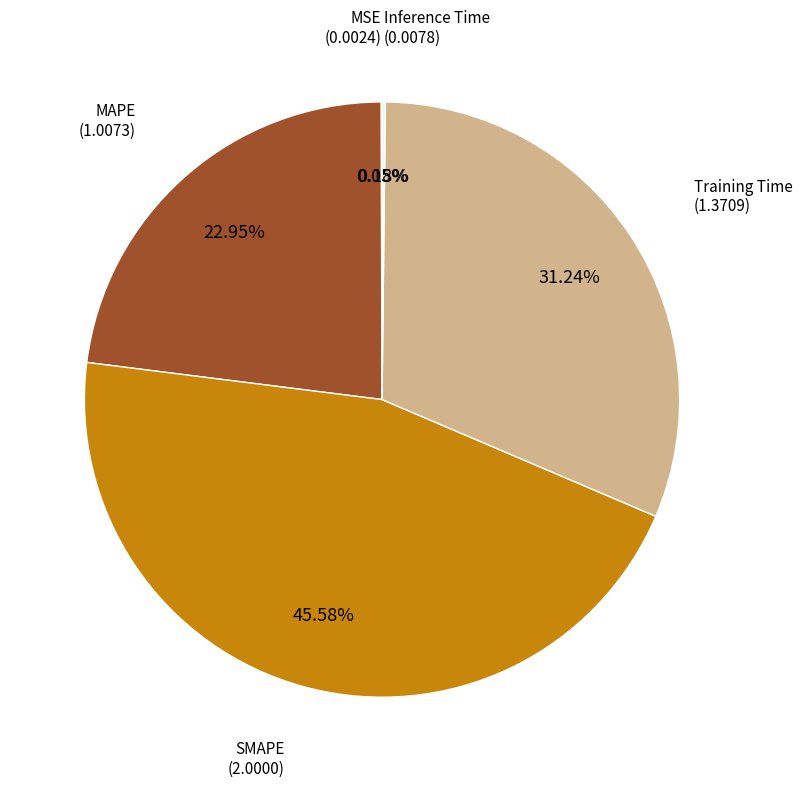

To the nearest percent, what portion does MAPE represent?

23%